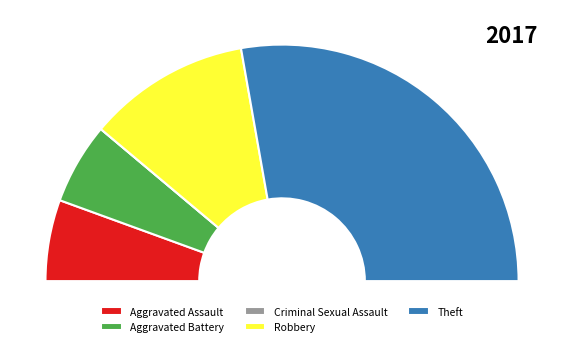

Is it true that Theft is 56% of the pie?

True